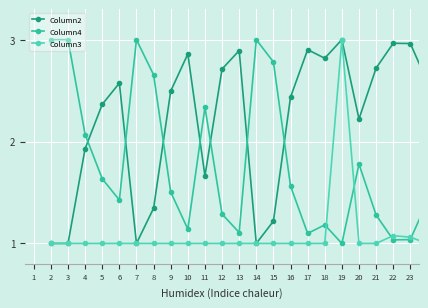

Which series has the largest total across all categories?

Column2